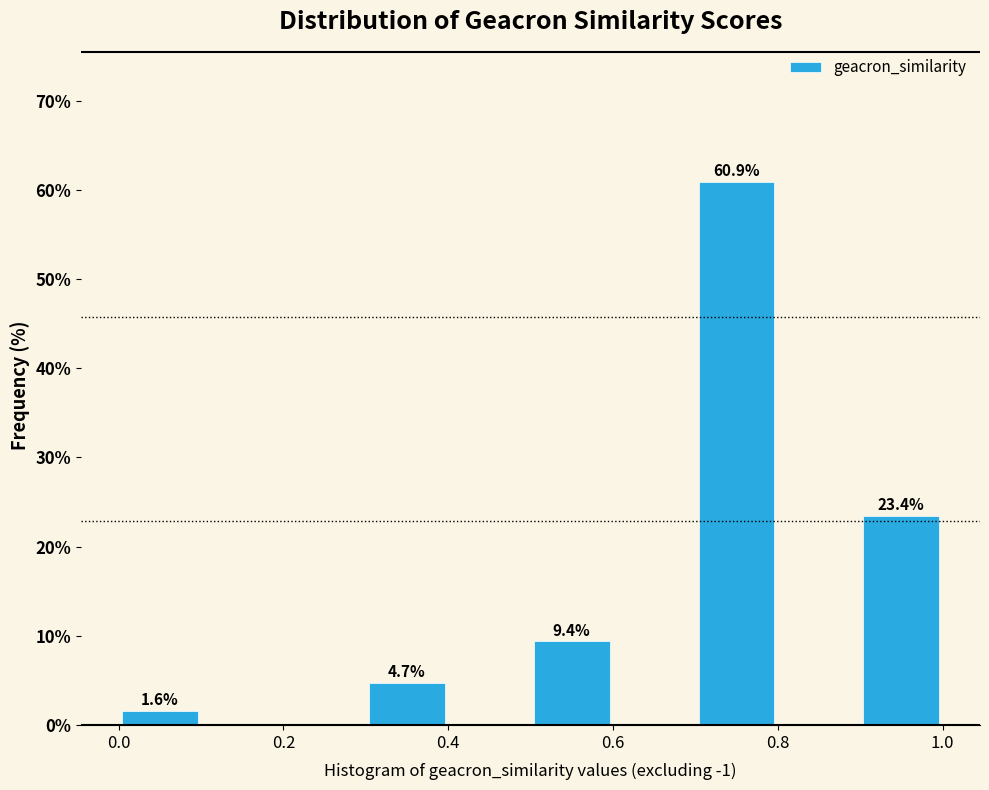

Which range on the x-axis has the tallest bar?

0.7 to 0.8